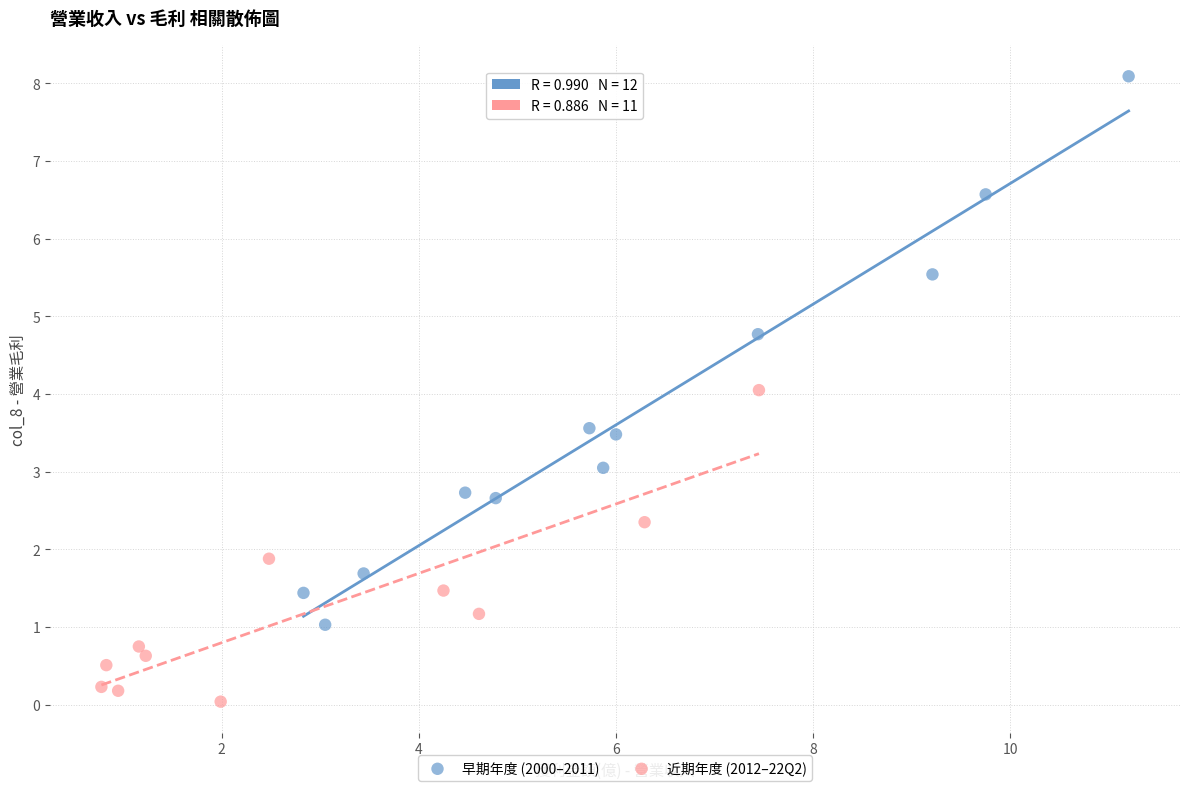

Which series reaches the maximum Y coordinate?

早期年度 (2000–2011)